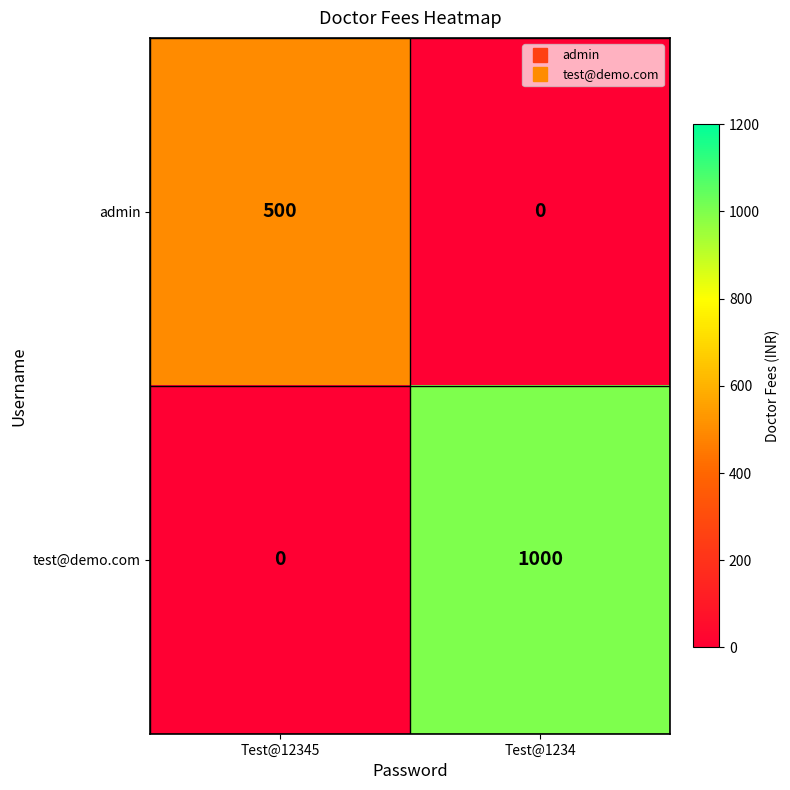

Rank the series by their average value, from highest to lowest.

test@demo.com, admin